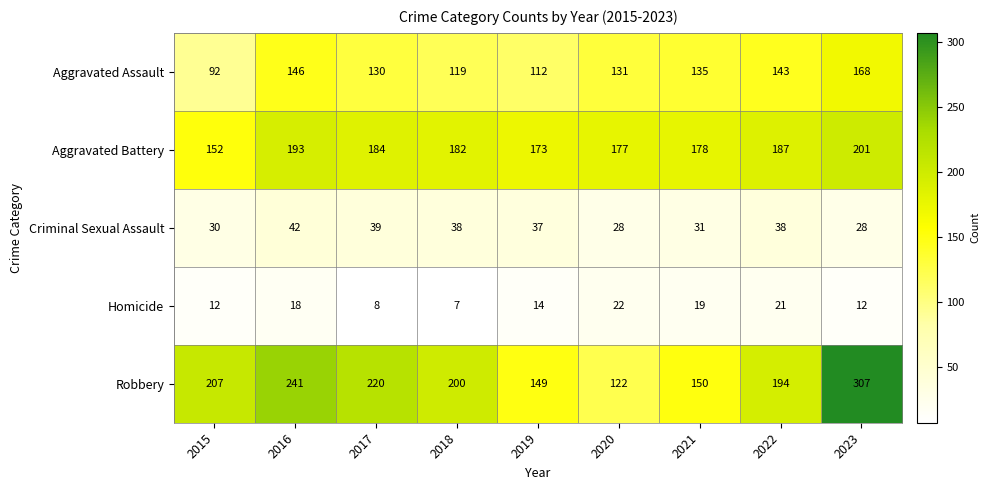

At which category is the sum across all series the highest?

2023